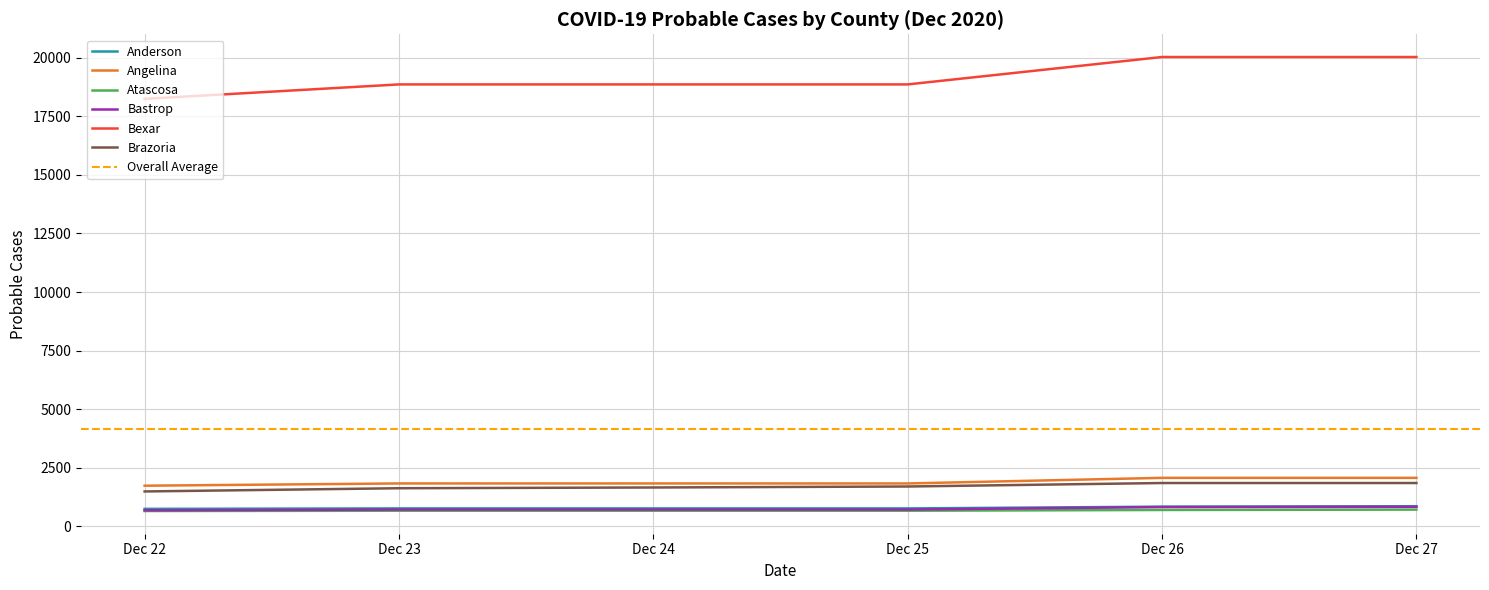

What are all the series names shown in the legend?

Anderson, Angelina, Atascosa, Bastrop, Bexar, Brazoria